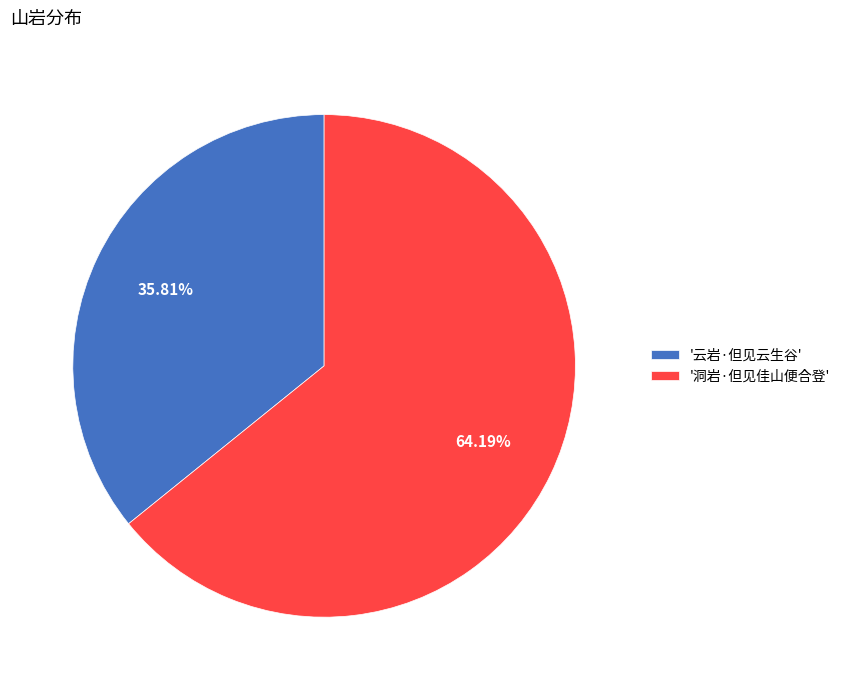

Count the number of slices in the pie.

2